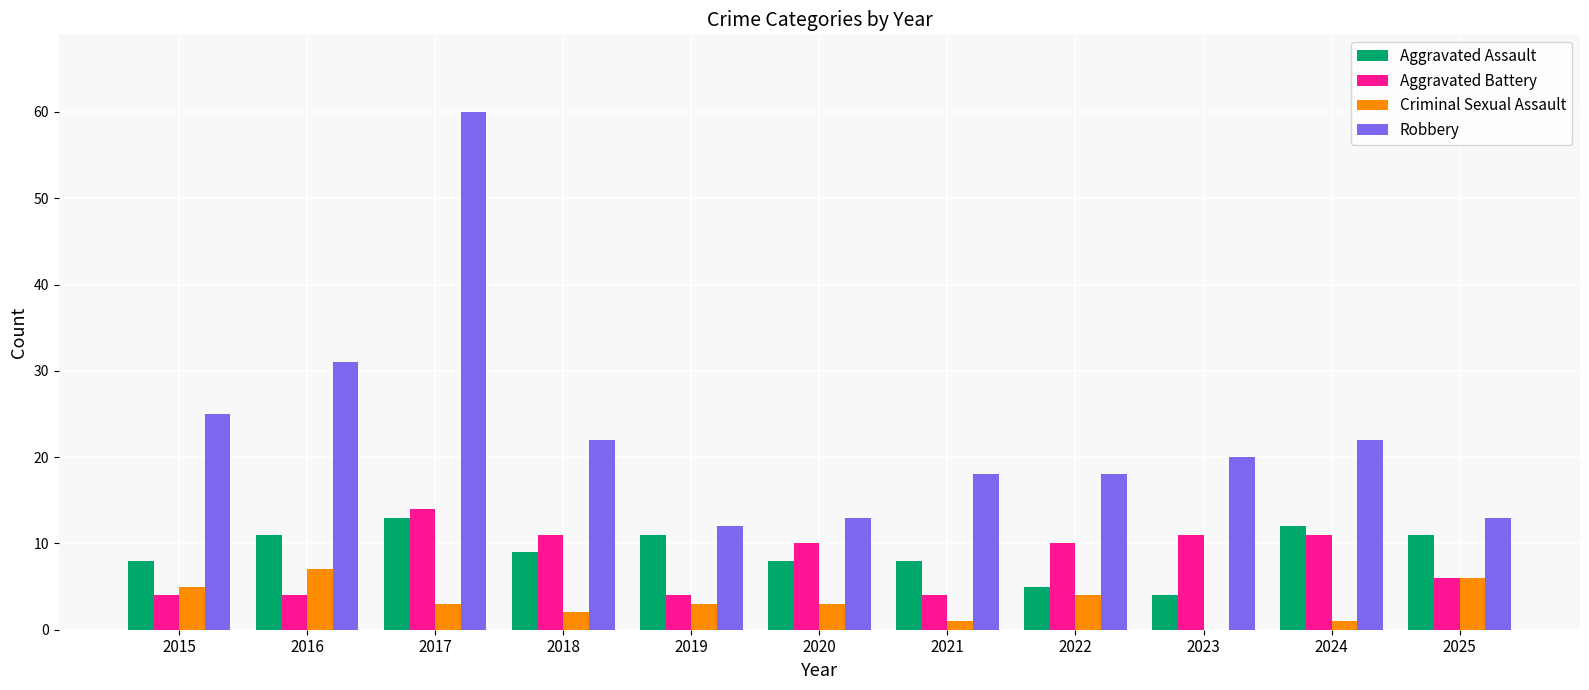

How many groups of bars are there?

11